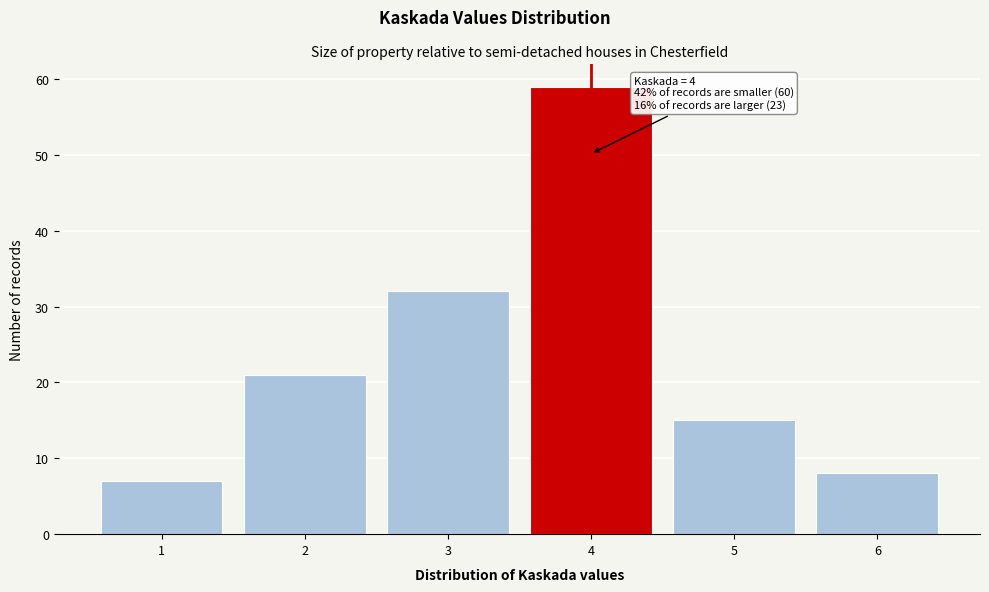

Reading right to left, what are all the values shown in this chart?

8	15	59	32	21	7